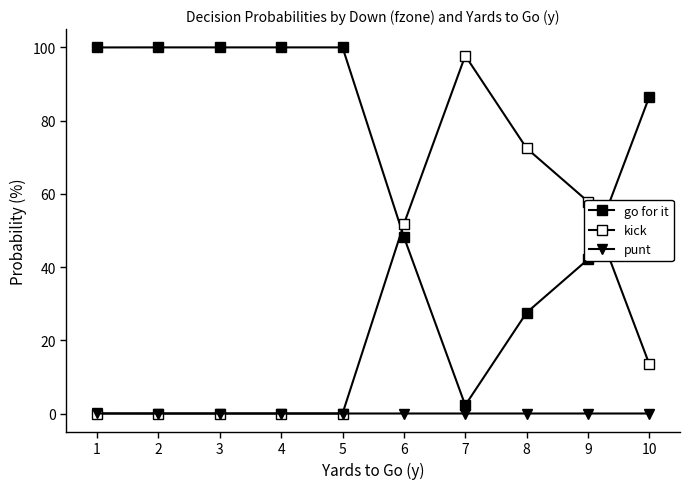

True or false: punt and kick intersect in this chart.

False